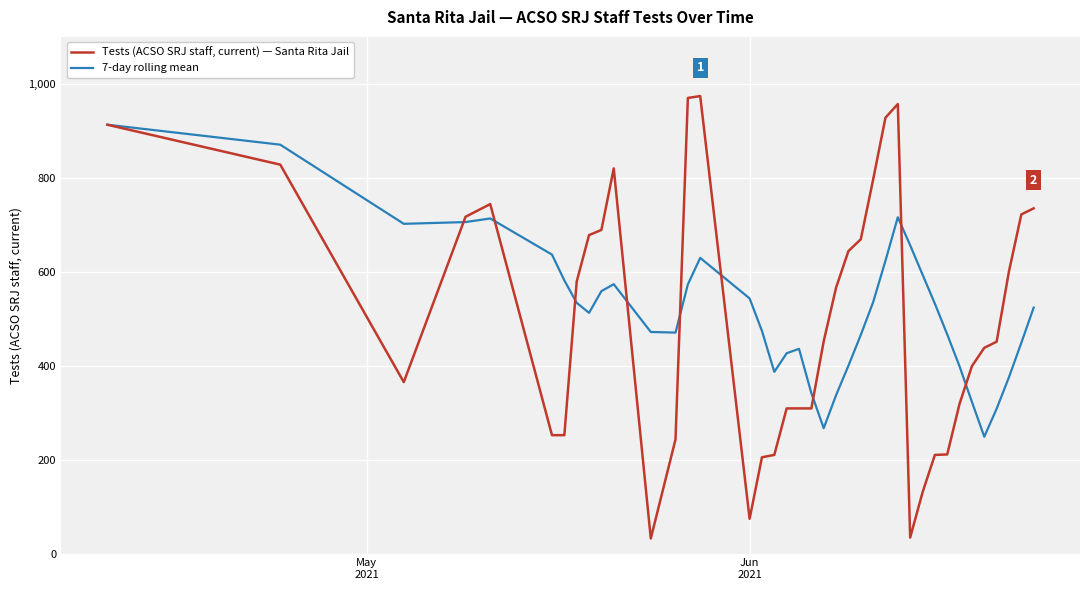

What is the lowest value of the 7-day rolling mean series?

248.7